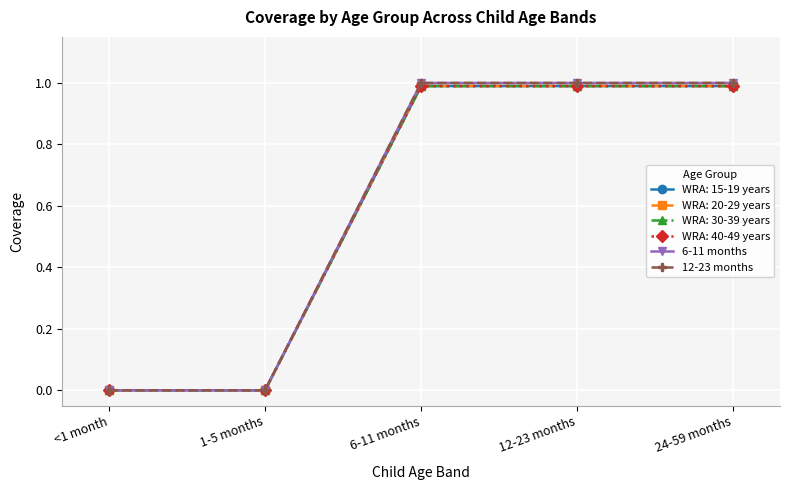

What is the difference between the 6-11 months values at 12-23 months and 1-5 months?

1